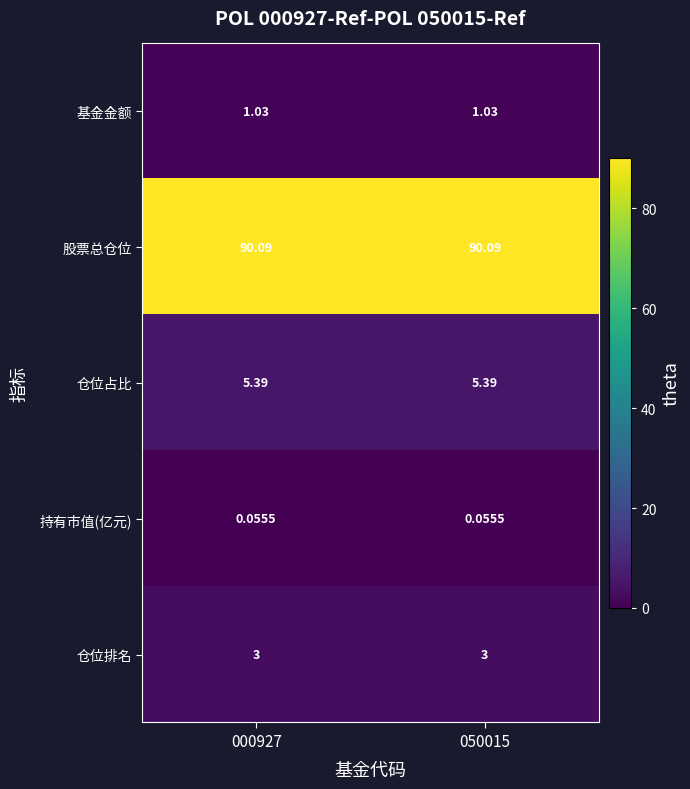

List the series in order of their peak value, lowest first.

持有市值(亿元), 基金金额, 仓位排名, 仓位占比, 股票总仓位